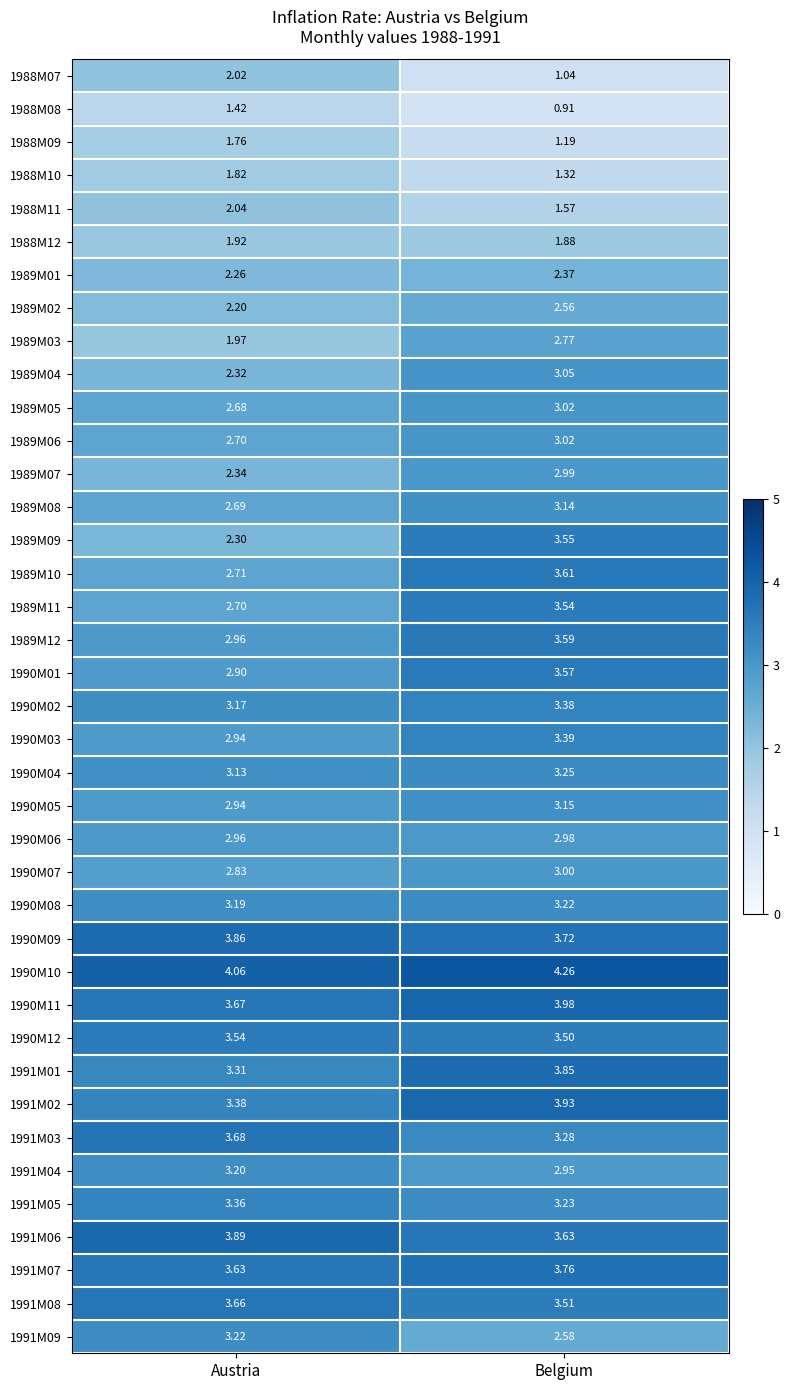

Is the value of 1990M12 at Belgium greater than the value of 1989M10 at Austria?

Yes